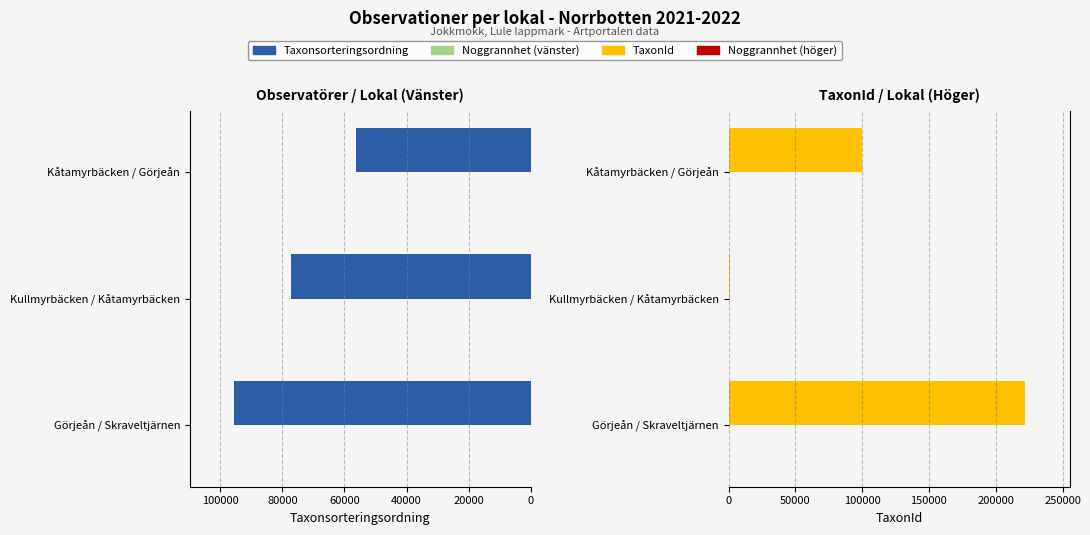

Rank the series at Kåtamyrbäcken / Görjeån from highest to lowest value.

TaxonId, Taxonsorteringsordning, Noggrannhet